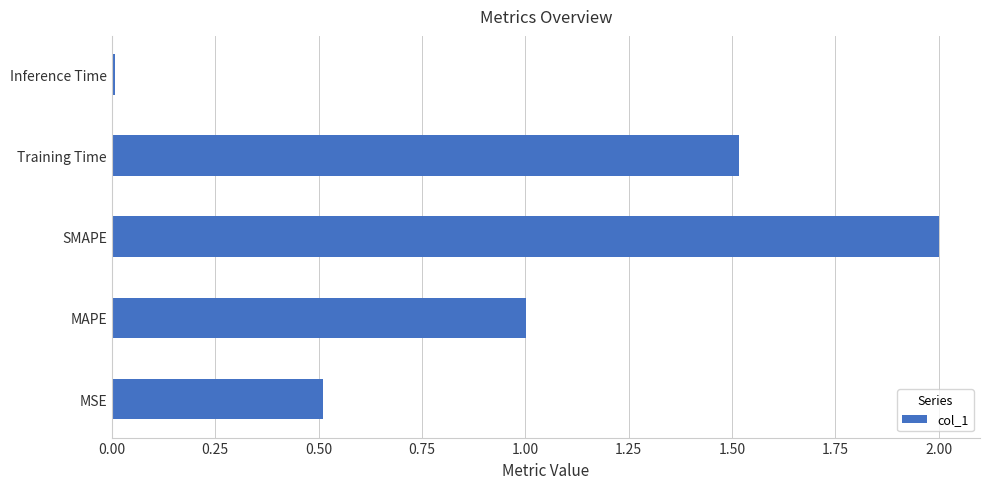

The value at MSE is 0.2. True or false?

False